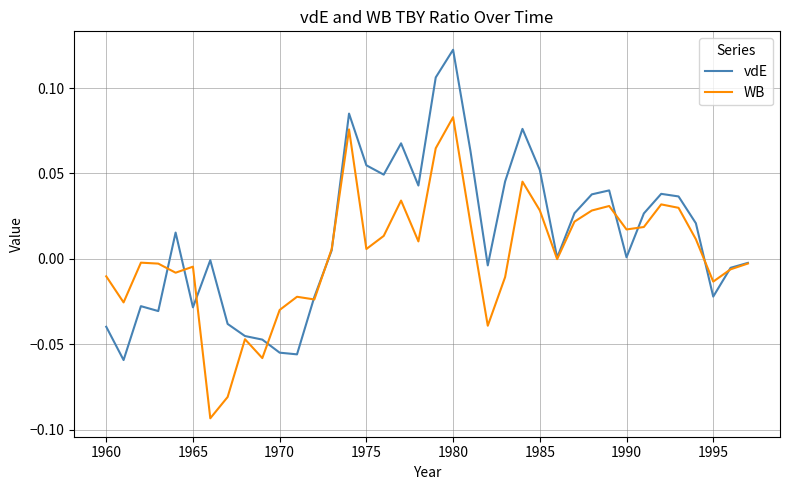

True or false: WB and vdE intersect in this chart.

True